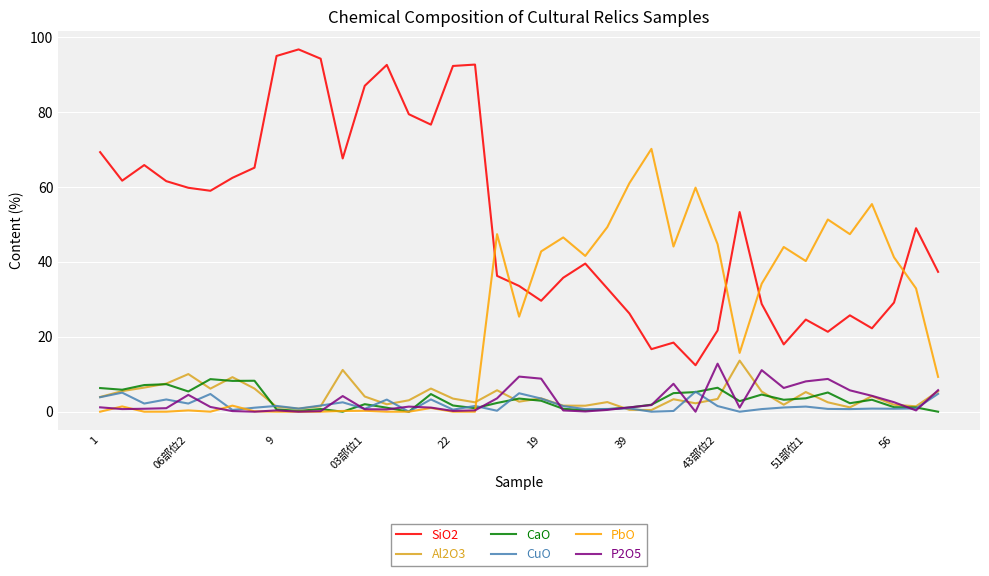

Which series has the largest range (max minus min)?

SiO2